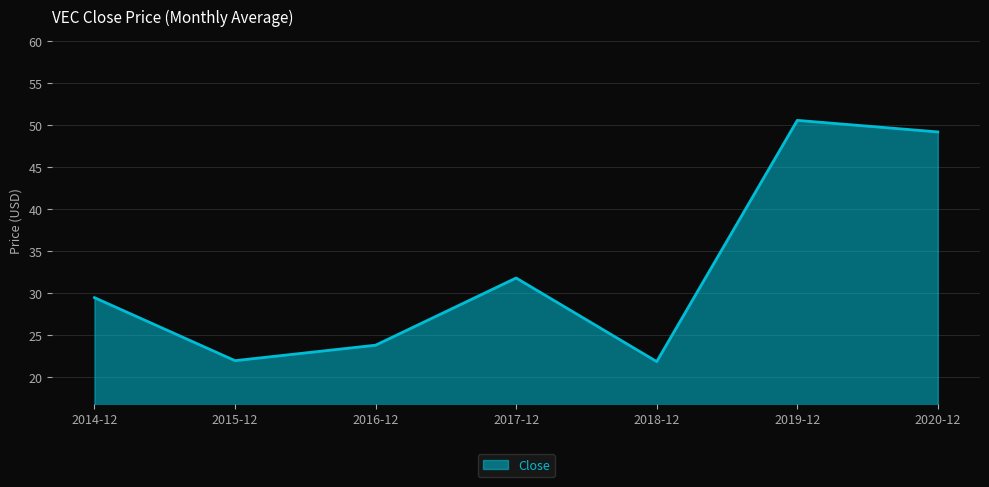

What position from the left is 2016-12?

3